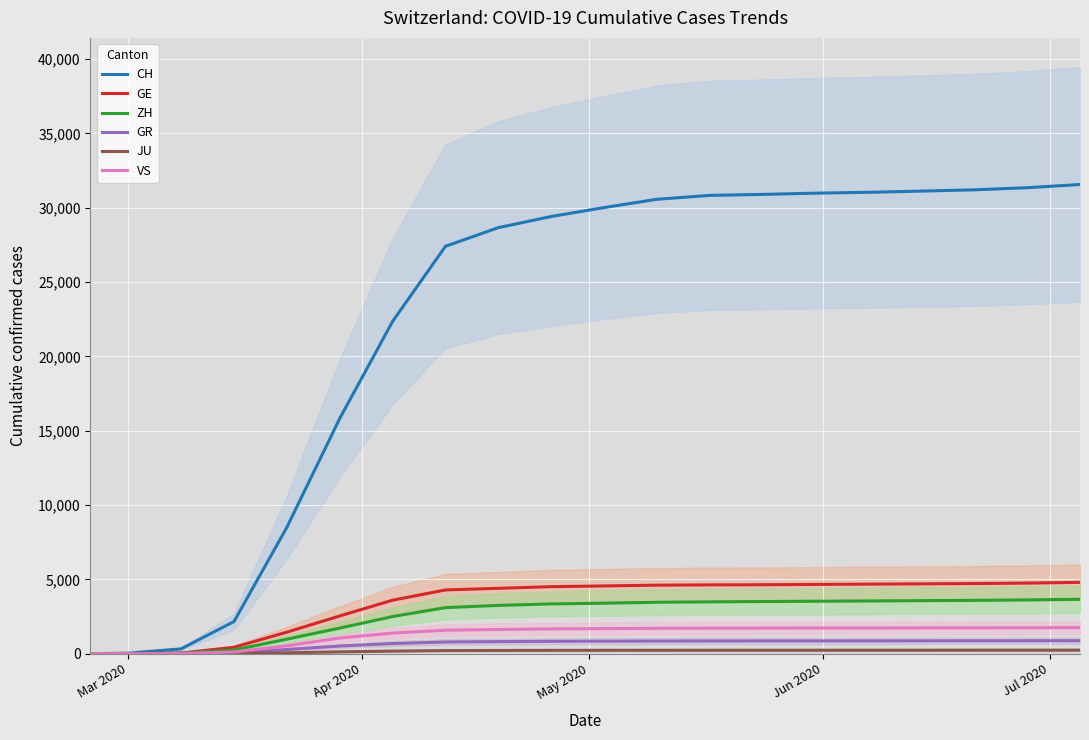

What is the maximum value for CH?

31559